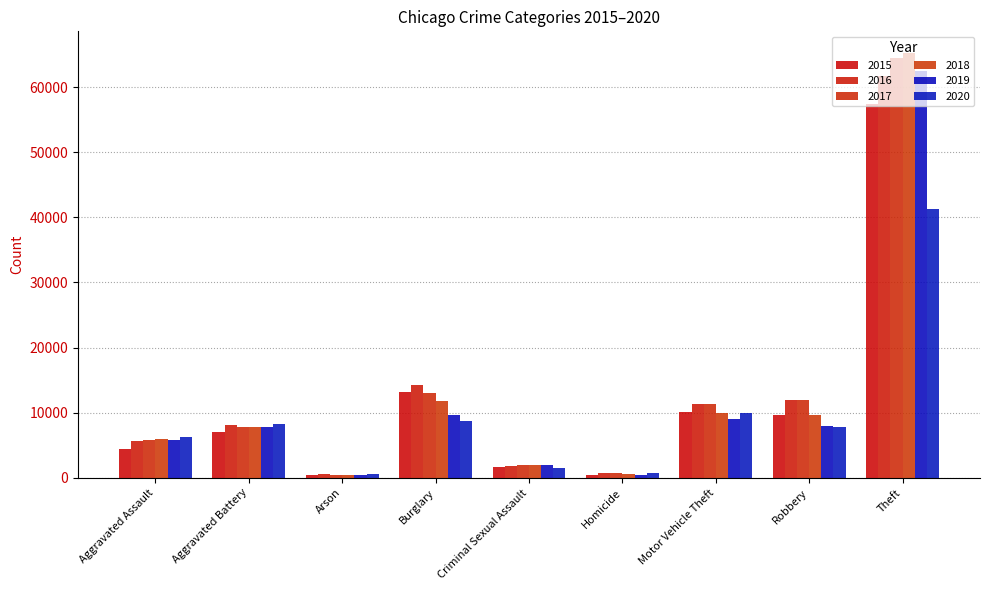

What is the highest value of the 2016 series?

61623